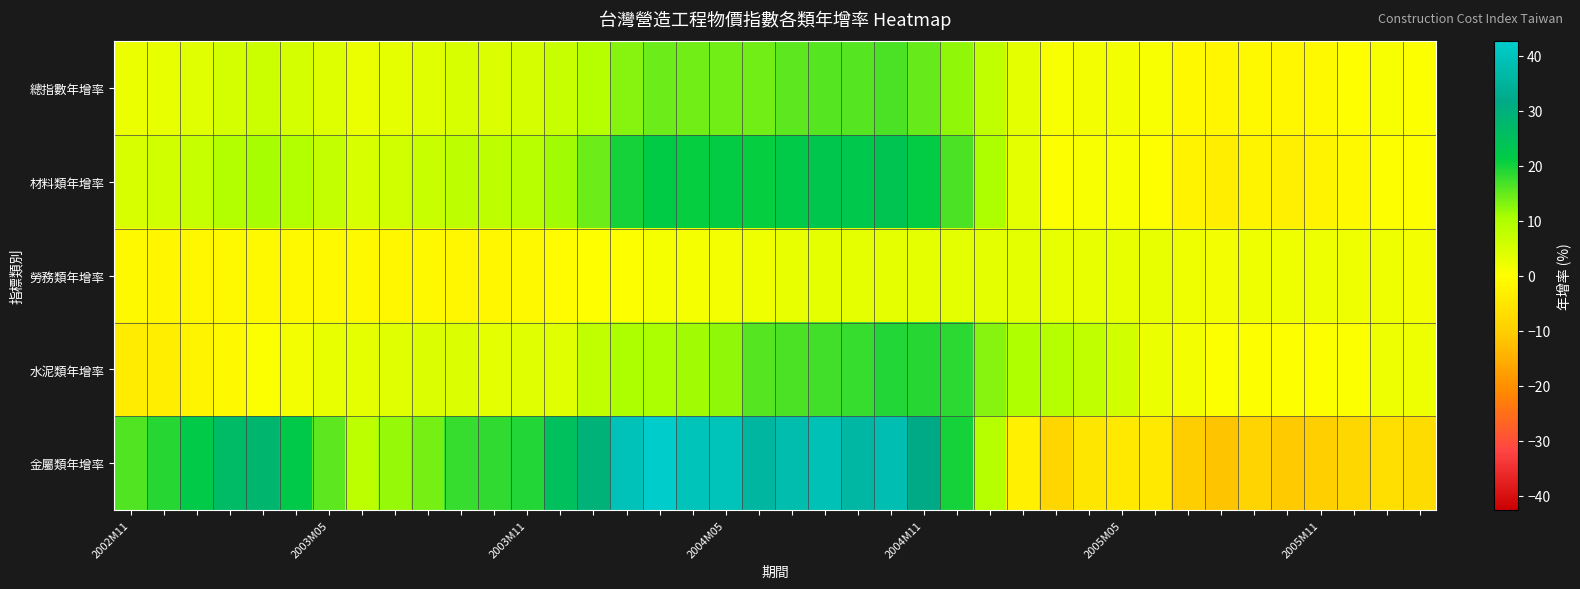

How many categories are shown in the chart?

40